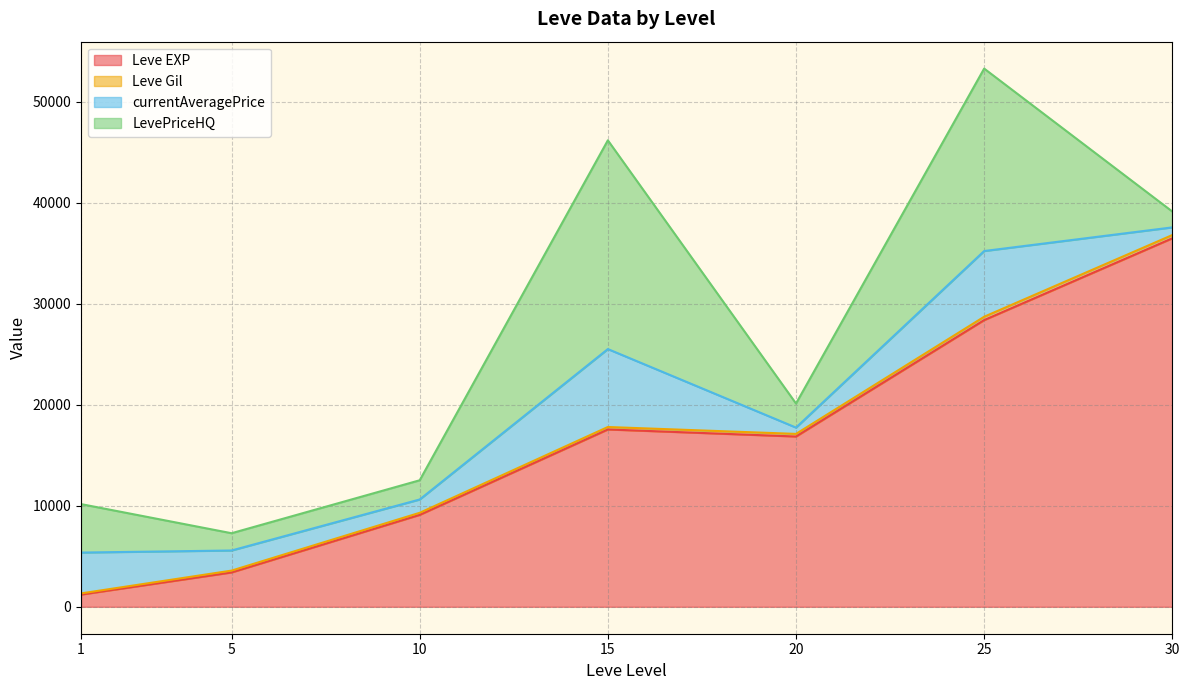

At which category is the sum across all series the highest?

25